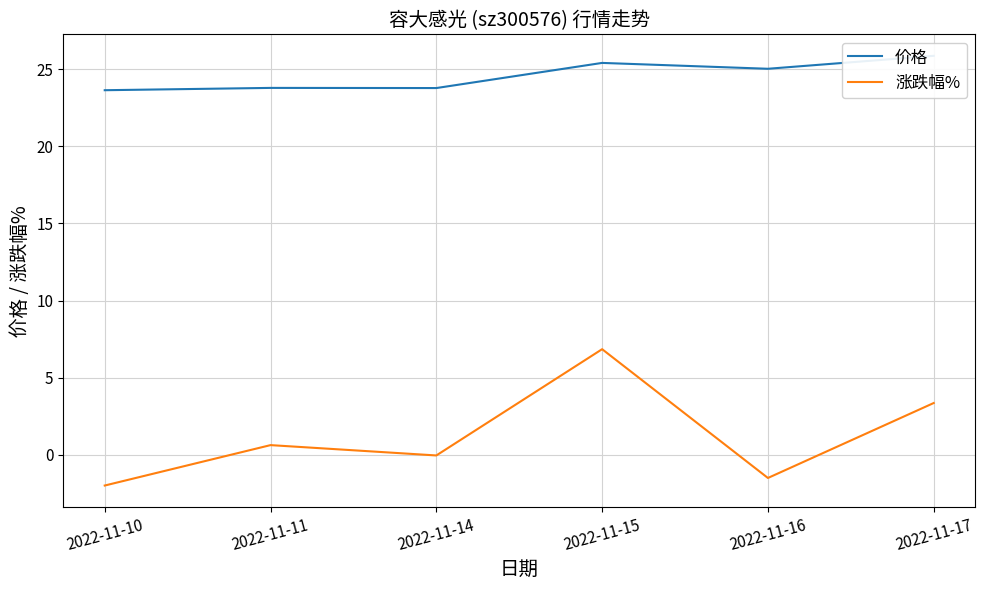

At 2022-11-14, list the series in order from largest to smallest.

价格, 涨跌幅%